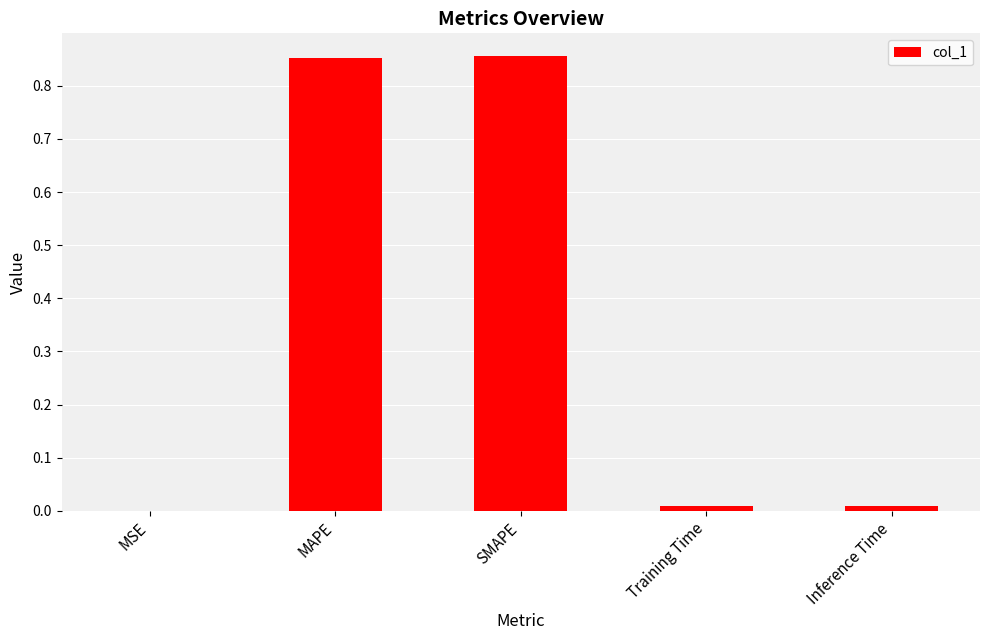

Is it true that the value at Inference Time is 0.0?

True